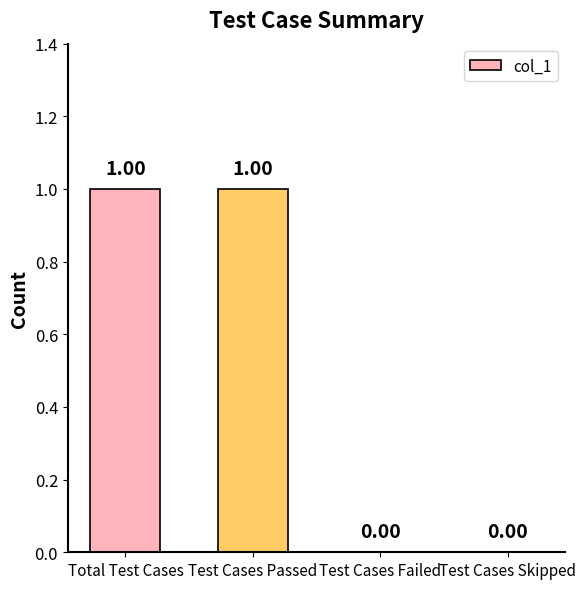

Reading left to right, extract all data points from this chart.

Total Test Cases=1	Test Cases Passed=1	Test Cases Failed=0	Test Cases Skipped=0